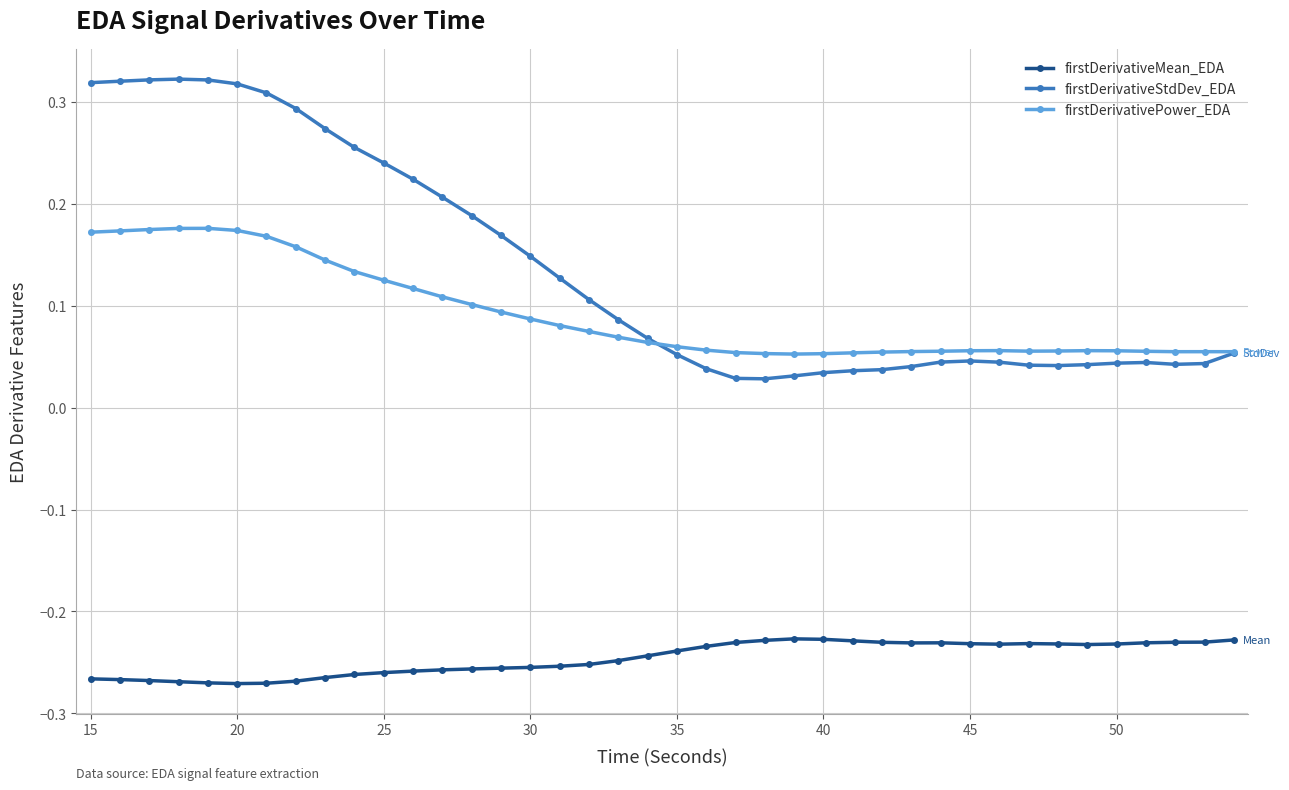

Which series has the widest spread of values?

firstDerivativeStdDev_EDA